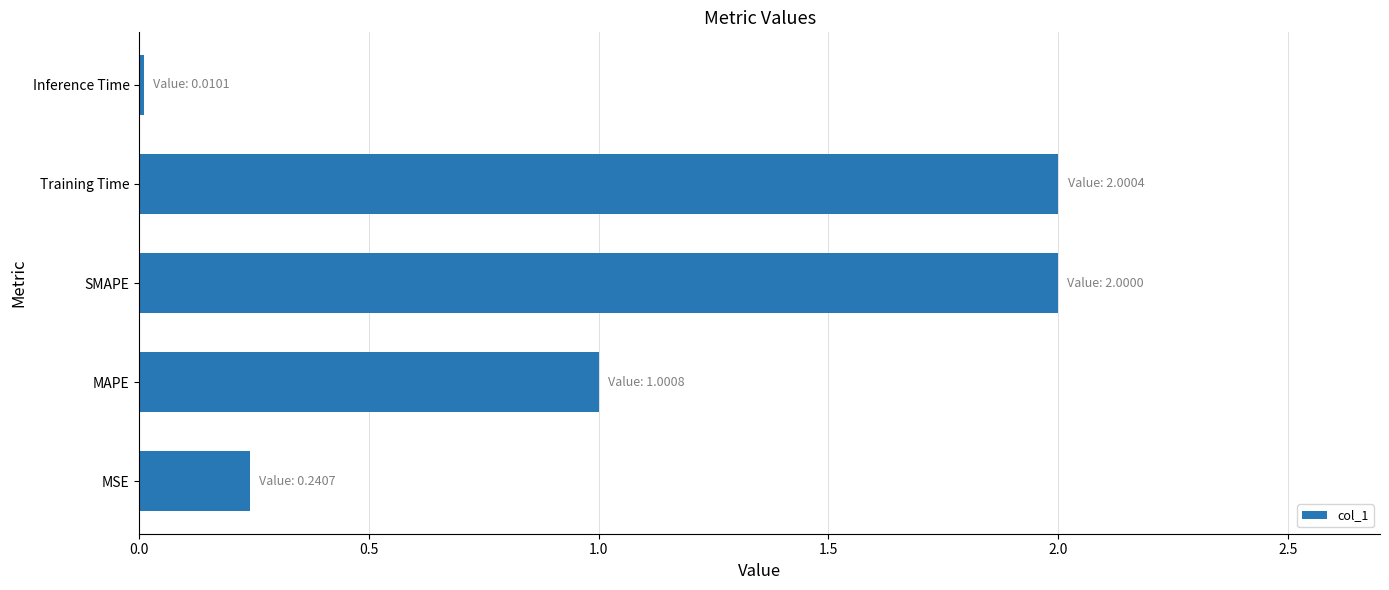

True or false: the data shows 0.0 at Inference Time.

True